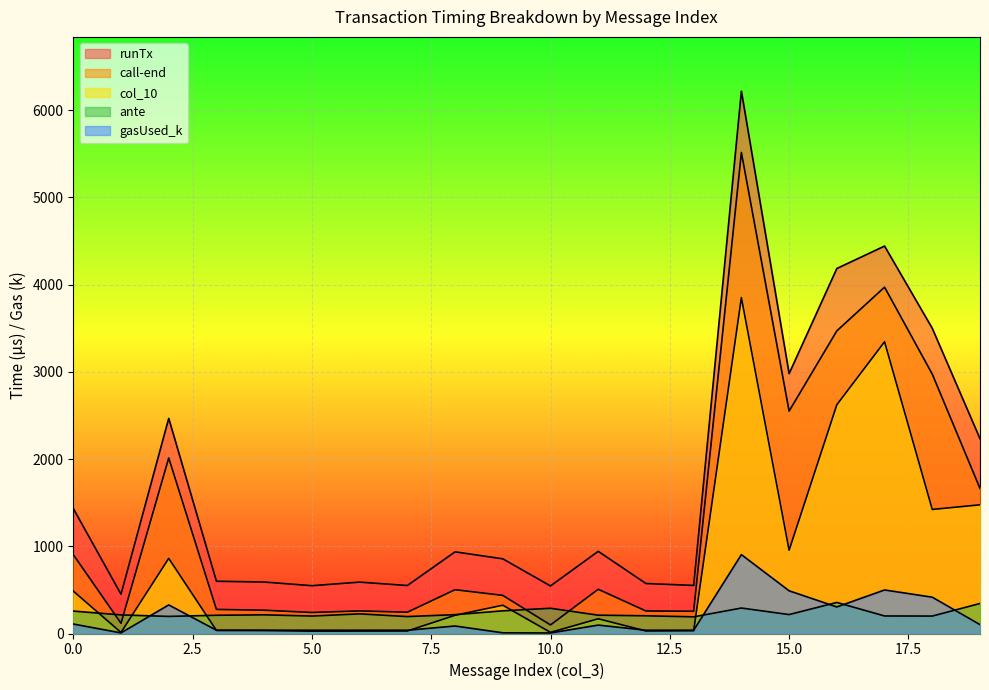

Which series has the largest total across all categories?

runTx